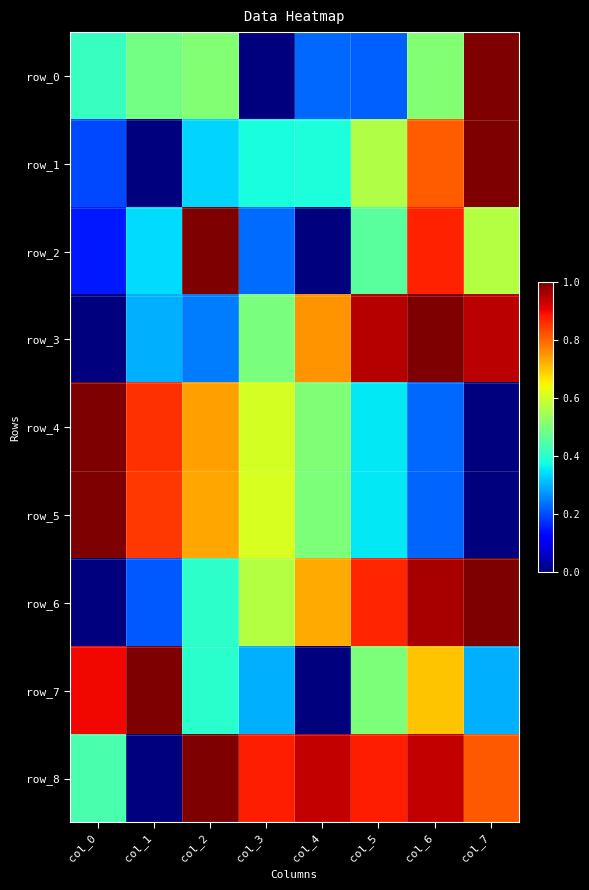

Rank the series at col_2 from highest to lowest value.

row_2, row_8, row_4, row_5, row_0, row_6, row_7, row_1, row_3